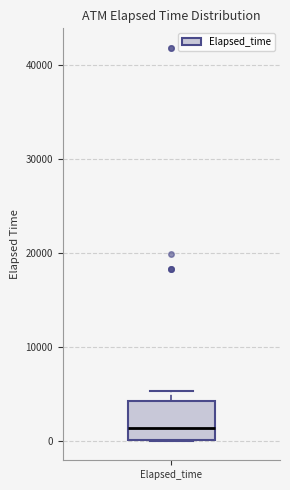

Where is the upper edge of the box for Elapsed_time on the y-axis? The values are not printed on the chart, so give them approximately, as read against the axis.

4000